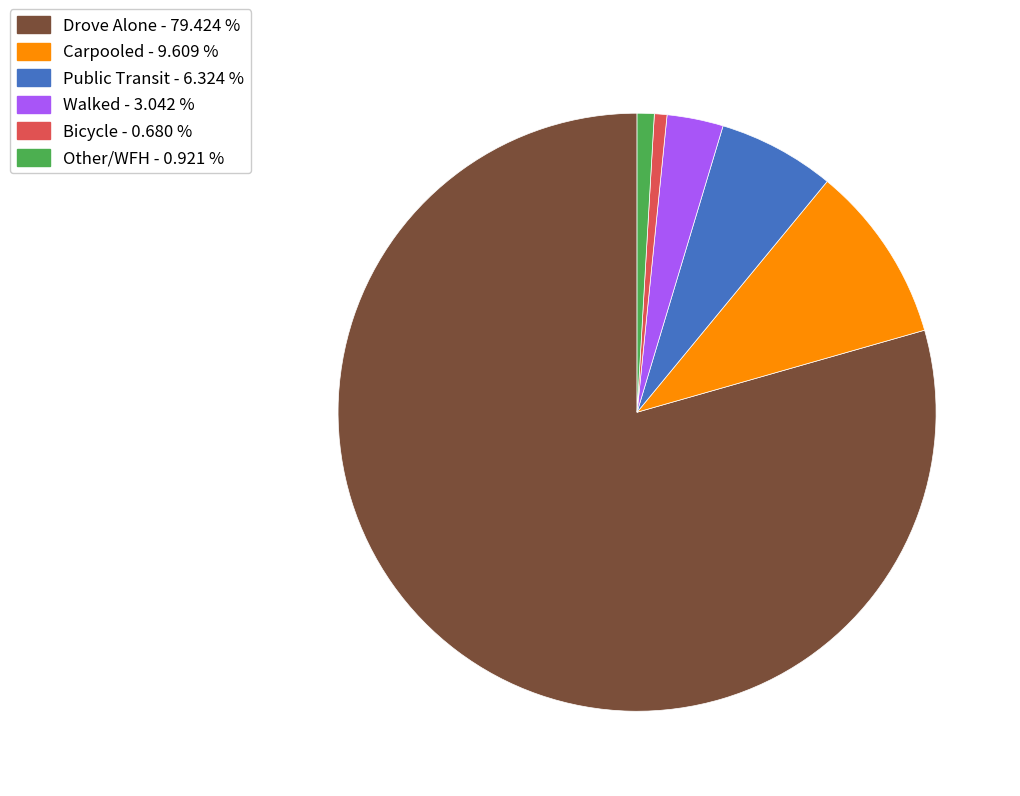

Which has a higher value, Bicycle - 0.680 % or Carpooled - 9.609 %?

Carpooled - 9.609 %